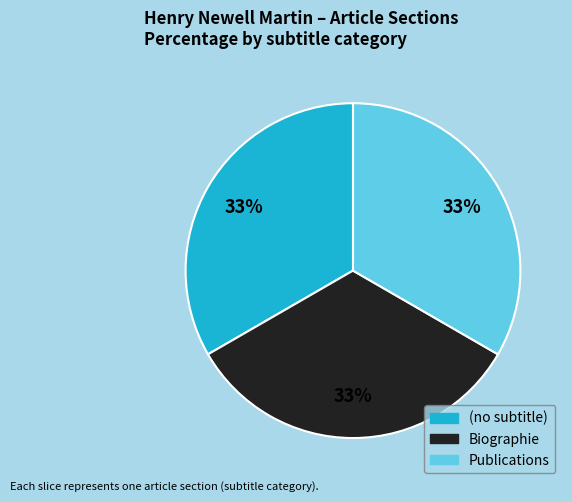

To the nearest percent, what percentage of the pie is Publications?

33%